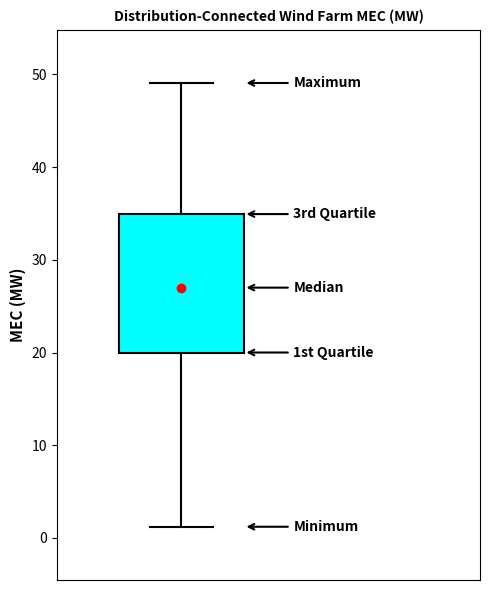

Read this box plot against the y-axis: the position of the median line, the range covered by the box, and the ends of both whiskers. The values are not printed on the chart, so give them approximately, as read against the axis.

median 27, box 20 to 35, whiskers 1 to 49